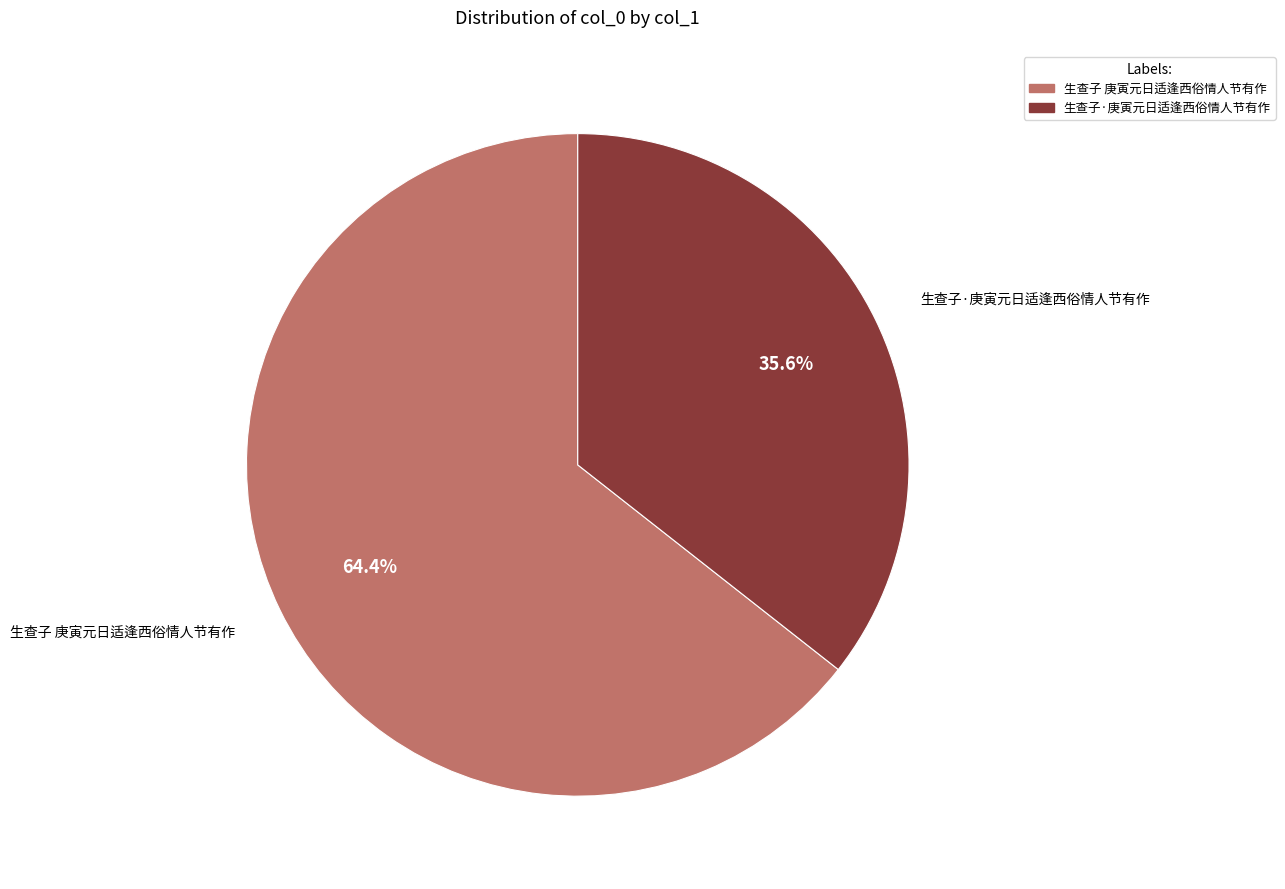

What is the ratio of the value at 生查子 庚寅元日适逢西俗情人节有作 to the value at 生查子·庚寅元日适逢西俗情人节有作?

1.8